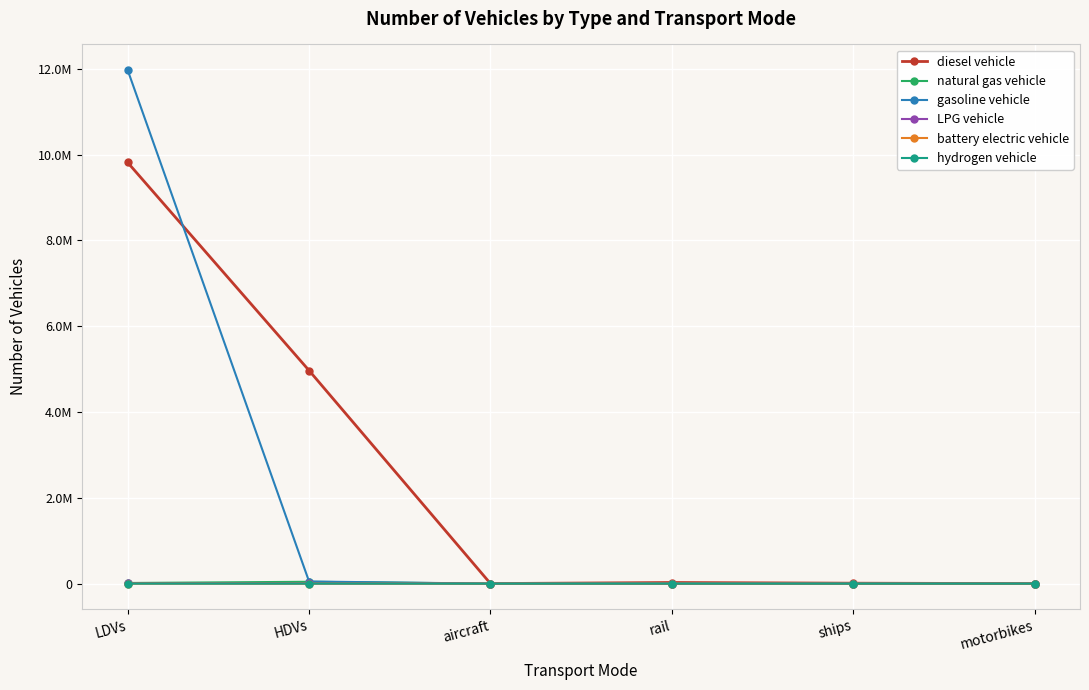

Is this an area chart (filled region under the line)?

No